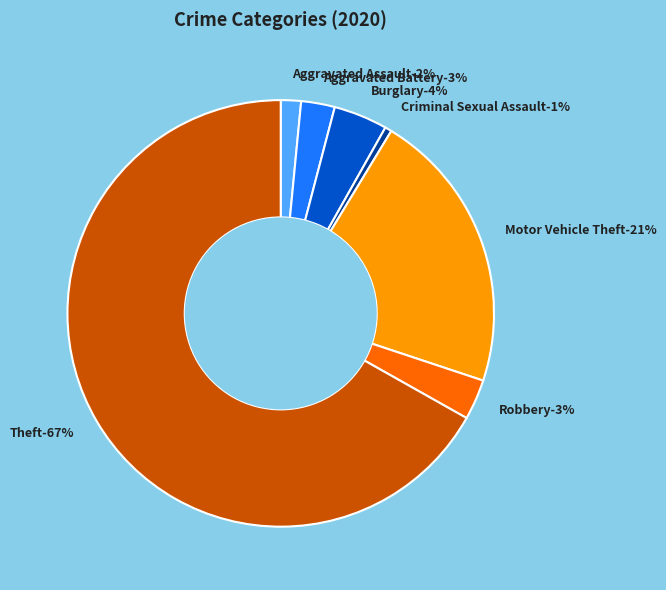

Is there any slice that represents more than half of the pie?

Yes